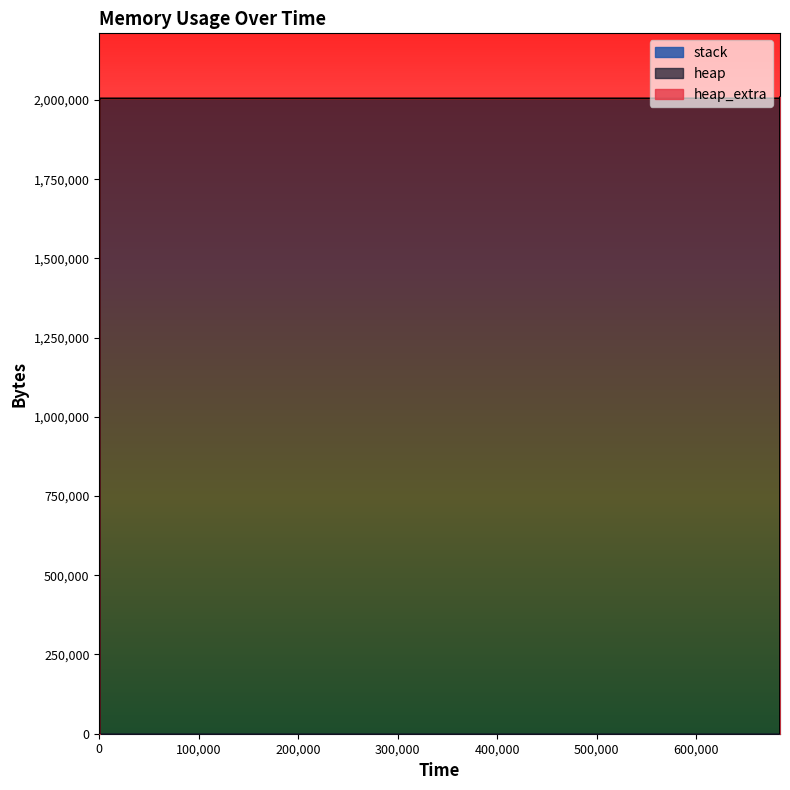

The heap series shows 1852 at 324. True or false?

False